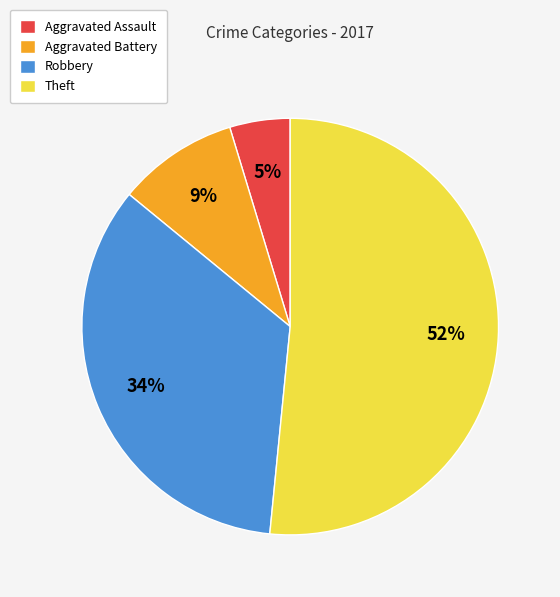

Is it true that Robbery is 34% of the pie?

True